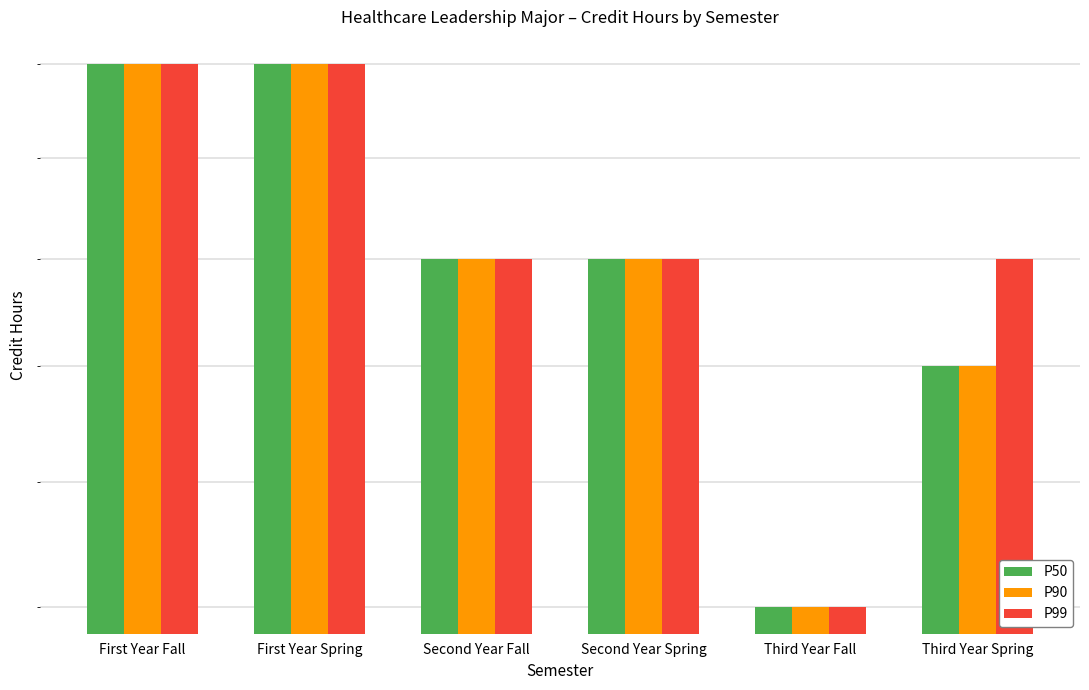

True or false: P99 has a value of 6 at Second Year Fall.

False